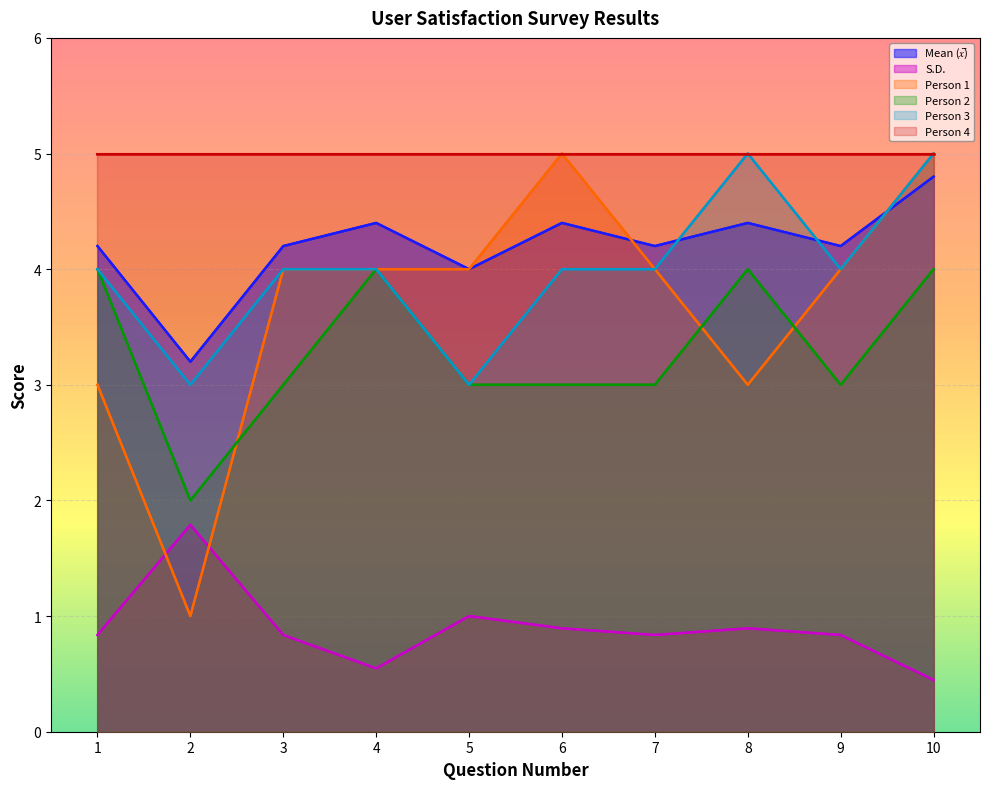

What is the value of the Person 1 point at the 8th from the left?

3.0